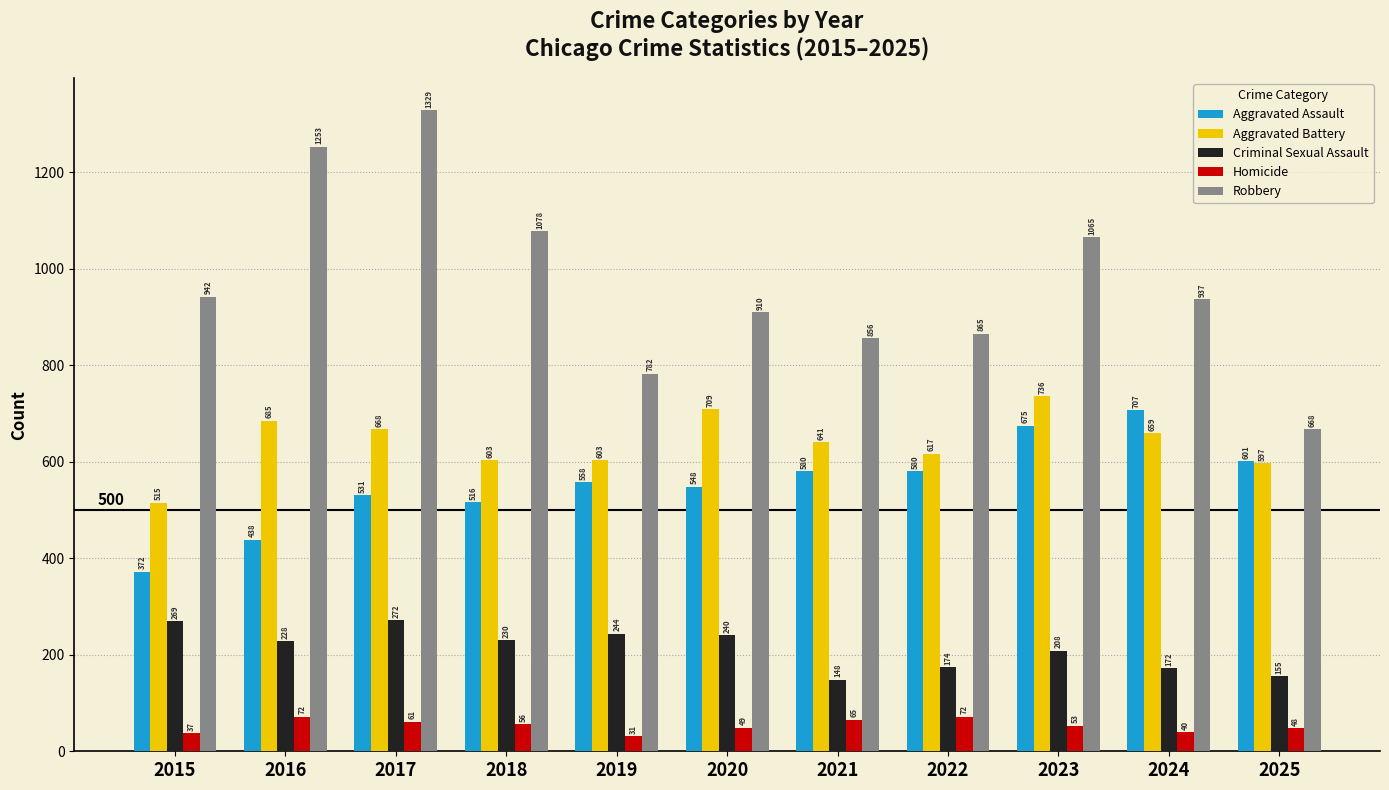

Which series changed the most between 2021 and 2022?

Criminal Sexual Assault